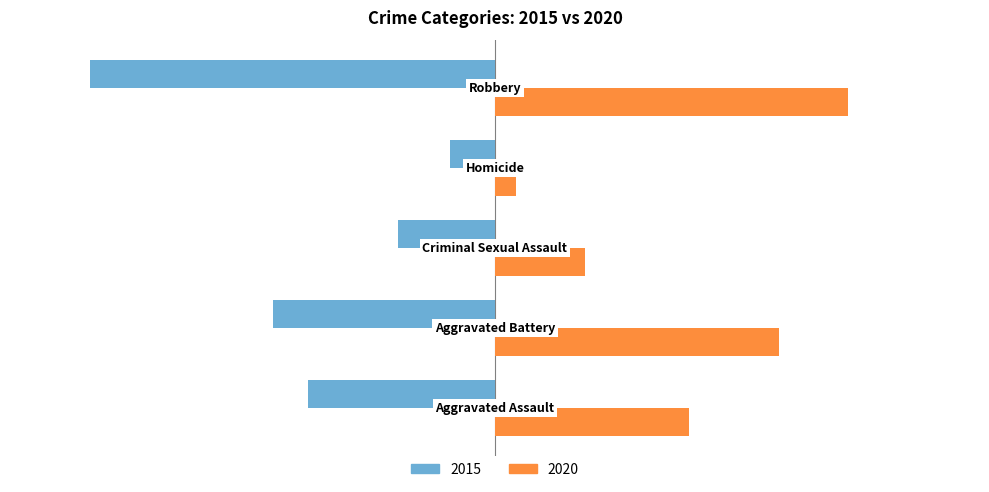

Which series has the widest spread of values?

2015